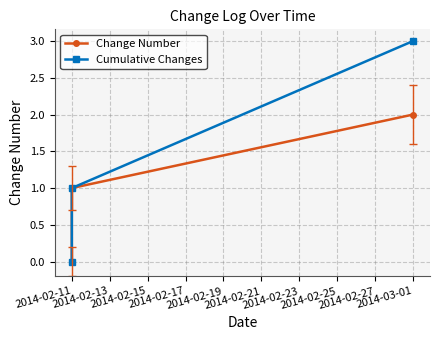

What is the value of the Cumulative Changes point at the 2nd from the left?

1